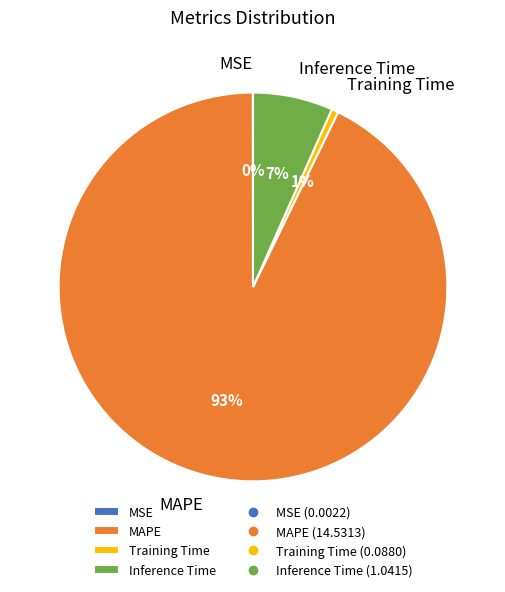

True or false: Inference Time accounts for 7% of the total.

True